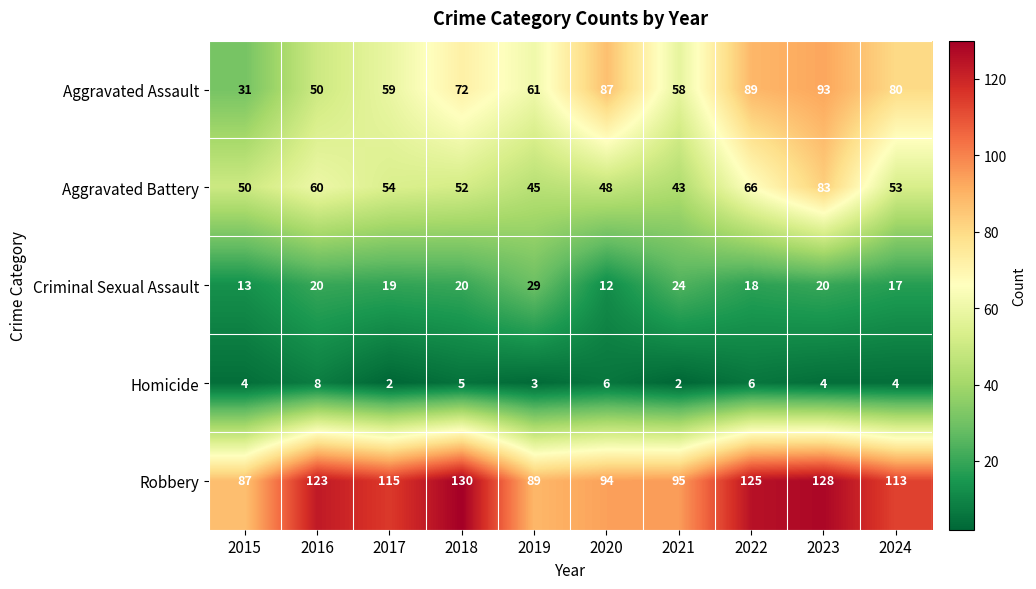

At which label is Aggravated Assault closest to 62?

2019